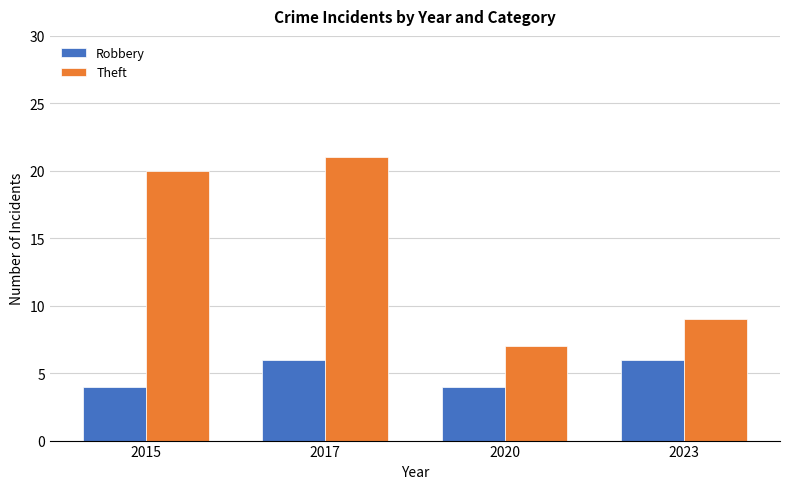

Are the bars grouped side by side (vs. stacked)?

Yes